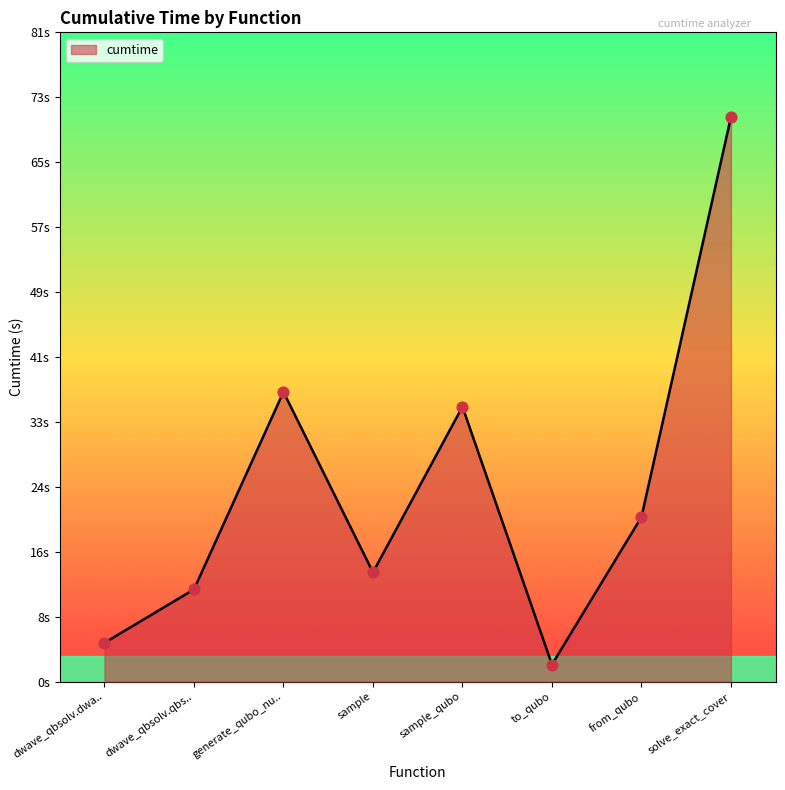

What is the ratio of the value at sample_qubo to the value at to_qubo?

16.2